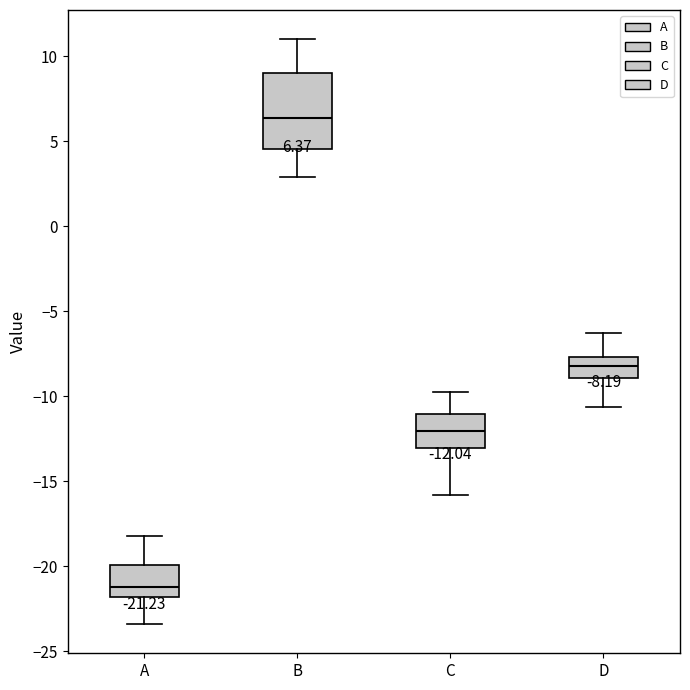

Comparing the boxes themselves (not the whiskers), which one is the tallest?

B